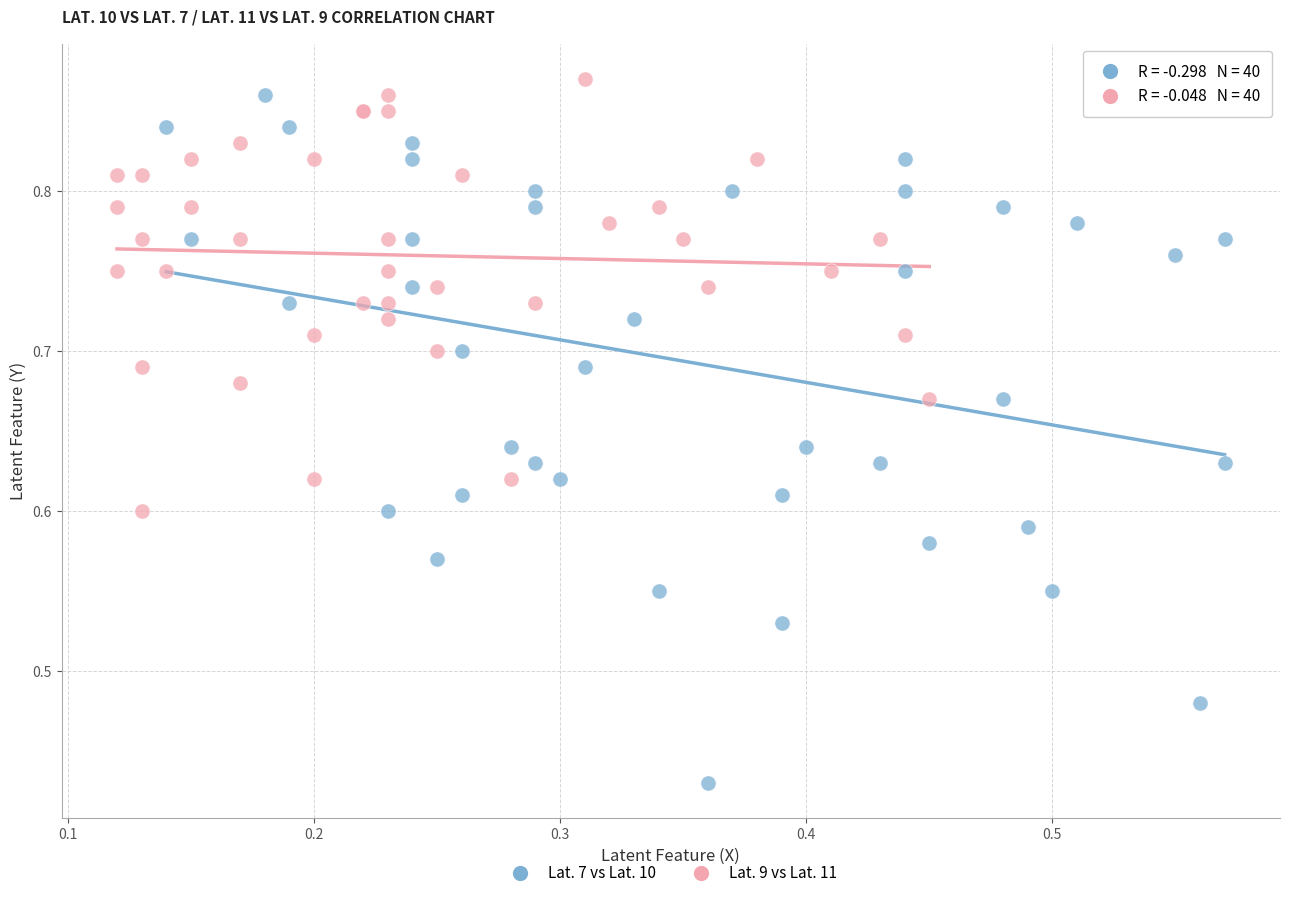

Which series has the largest Y range (max minus min)?

Lat. 7 vs Lat. 10